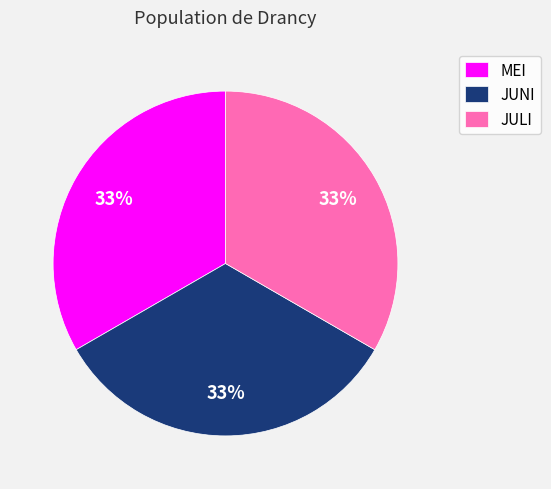

Is there a majority slice in this chart?

No